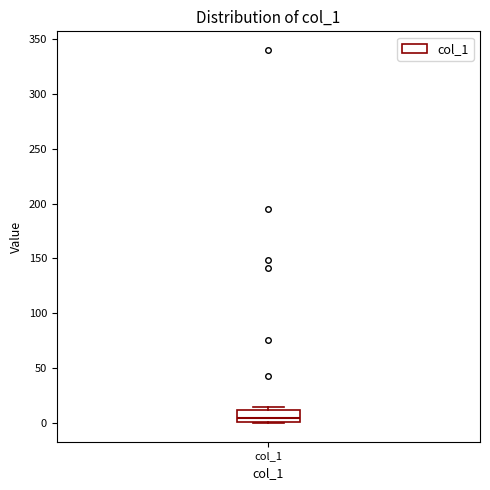

Read this box plot against the y-axis: the position of the median line, the range covered by the box, and the ends of both whiskers. The values are not printed on the chart, so give them approximately, as read against the axis.

median 5, box 0 to 10, whiskers 0 to 15